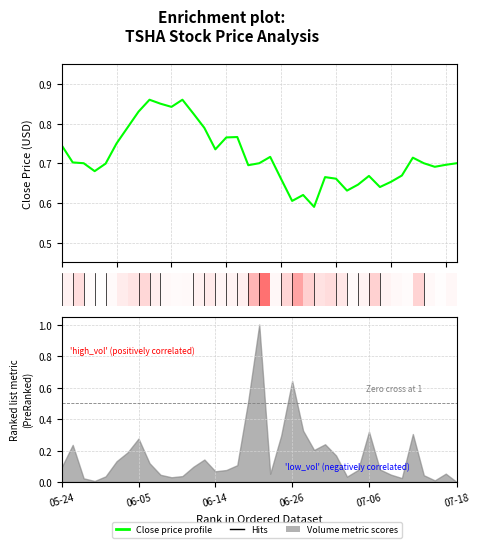

True or false: the data shows 1.2 at 10.

False